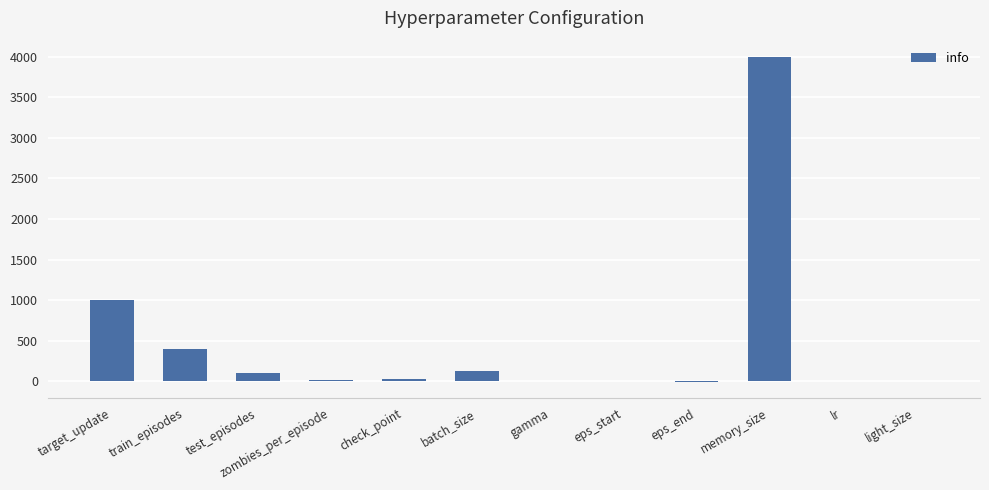

Where is the data nearest to the value 1997?

target_update